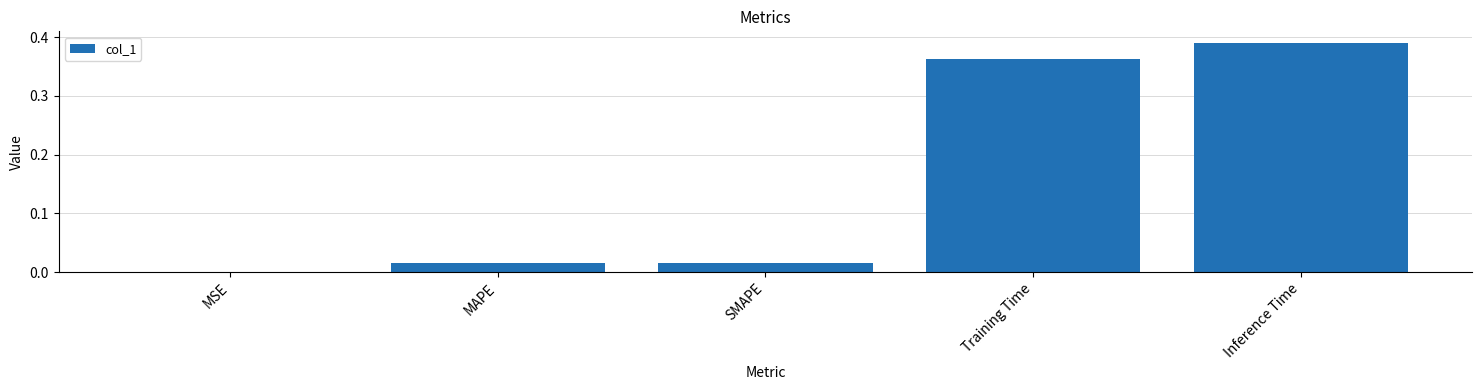

True or false: the data shows 0.0 at SMAPE.

True